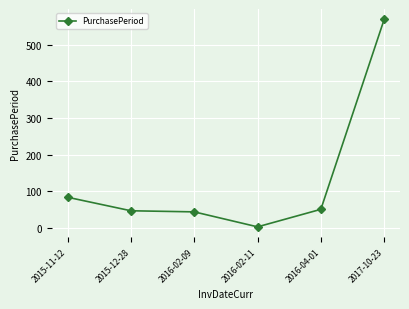

How many values are below 50?

3